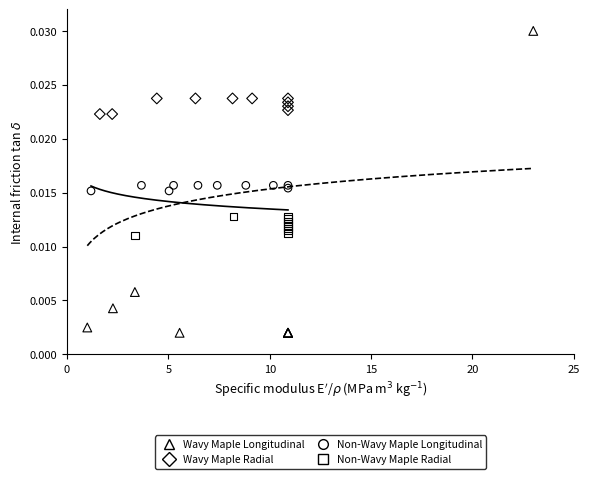

Which series reaches the minimum Y coordinate?

Wavy Maple Longitudinal